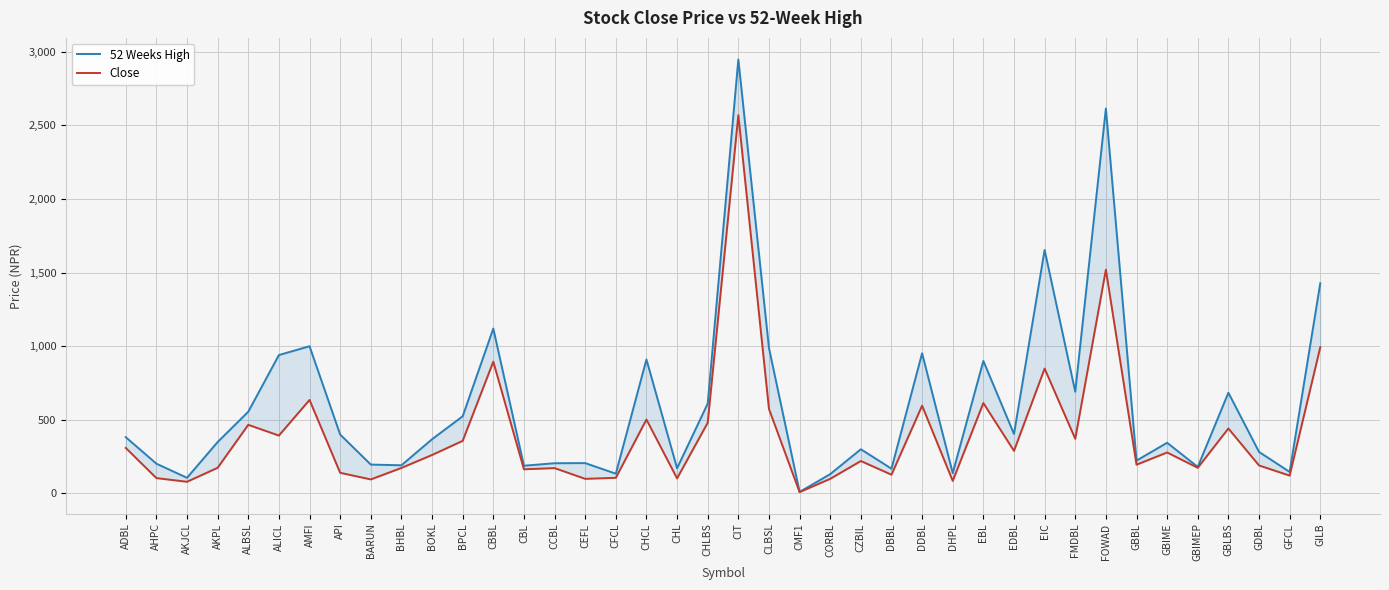

Reading right to left, transcribe all the data shown in this chart.

52 Weeks High: GILB=1428.0	GFCL=146.0	GDBL=282.0	GBLBS=684.0	GBIMEP=180.0	GBIME=344.0	GBBL=223.0	FOWAD=2615.0	FMDBL=691.0	EIC=1654.0	EDBL=404.0	EBL=900.0	DHPL=138.0	DDBL=952.0	DBBL=168.0	CZBIL=300.0	CORBL=131.0	CMF1=10.0	CLBSL=988.0	CIT=2948.0	CHLBS=610.0	CHL=171.0	CHCL=910.0	CFCL=134.0	CEFL=206.0	CCBL=205.0	CBL=188.0	CBBL=1120.0	BPCL=524.0	BOKL=368.0	BHBL=191.0	BARUN=196.0	API=400.0	AMFI=1000.0	ALICL=940.0	ALBSL=555.0	AKPL=349.0	AKJCL=106.0	AHPC=202.0	ADBL=382.0
Close: GILB=993.0	GFCL=121.0	GDBL=190.0	GBLBS=441.0	GBIMEP=174.0	GBIME=278.0	GBBL=195.0	FOWAD=1520.0	FMDBL=371.0	EIC=848.0	EDBL=289.0	EBL=614.0	DHPL=85.0	DDBL=596.0	DBBL=127.0	CZBIL=220.0	CORBL=99.0	CMF1=8.9	CLBSL=574.0	CIT=2570.0	CHLBS=480.0	CHL=102.0	CHCL=502.0	CFCL=106.0	CEFL=99.0	CCBL=172.0	CBL=164.0	CBBL=895.0	BPCL=357.0	BOKL=261.0	BHBL=173.0	BARUN=95.0	API=140.0	AMFI=635.0	ALICL=393.0	ALBSL=466.0	AKPL=174.0	AKJCL=79.0	AHPC=104.0	ADBL=309.0